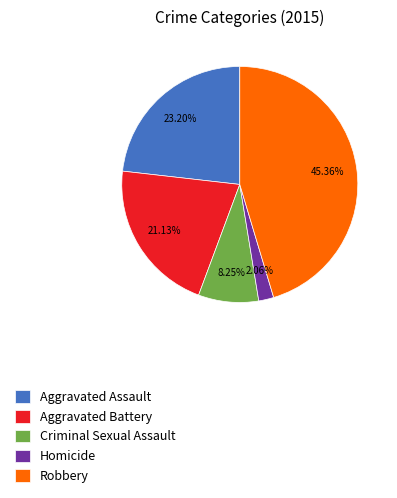

What is the ratio of the value at Robbery to the value at Homicide?

22.0